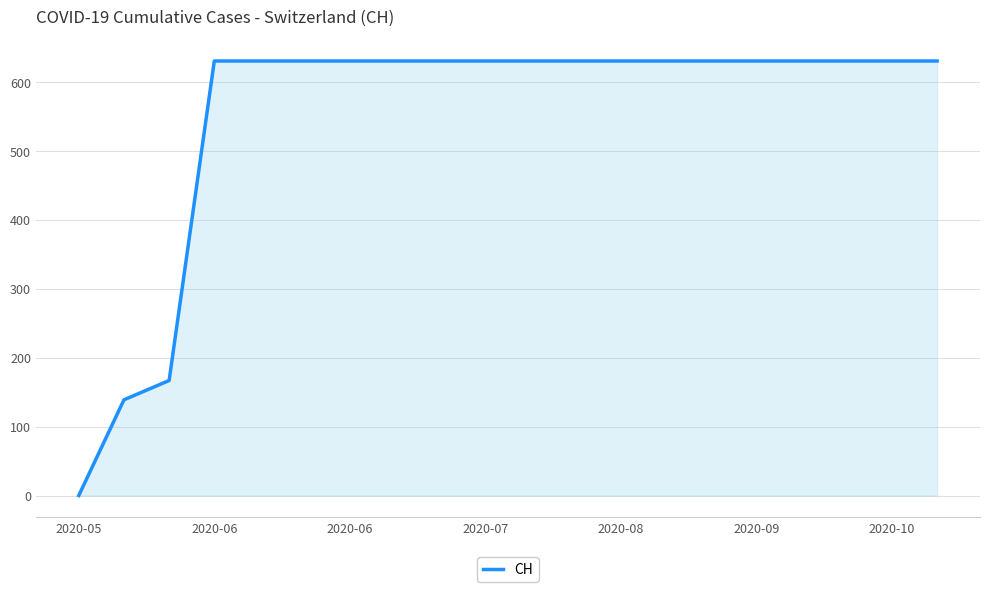

What is the difference between the maximum and minimum values?

631